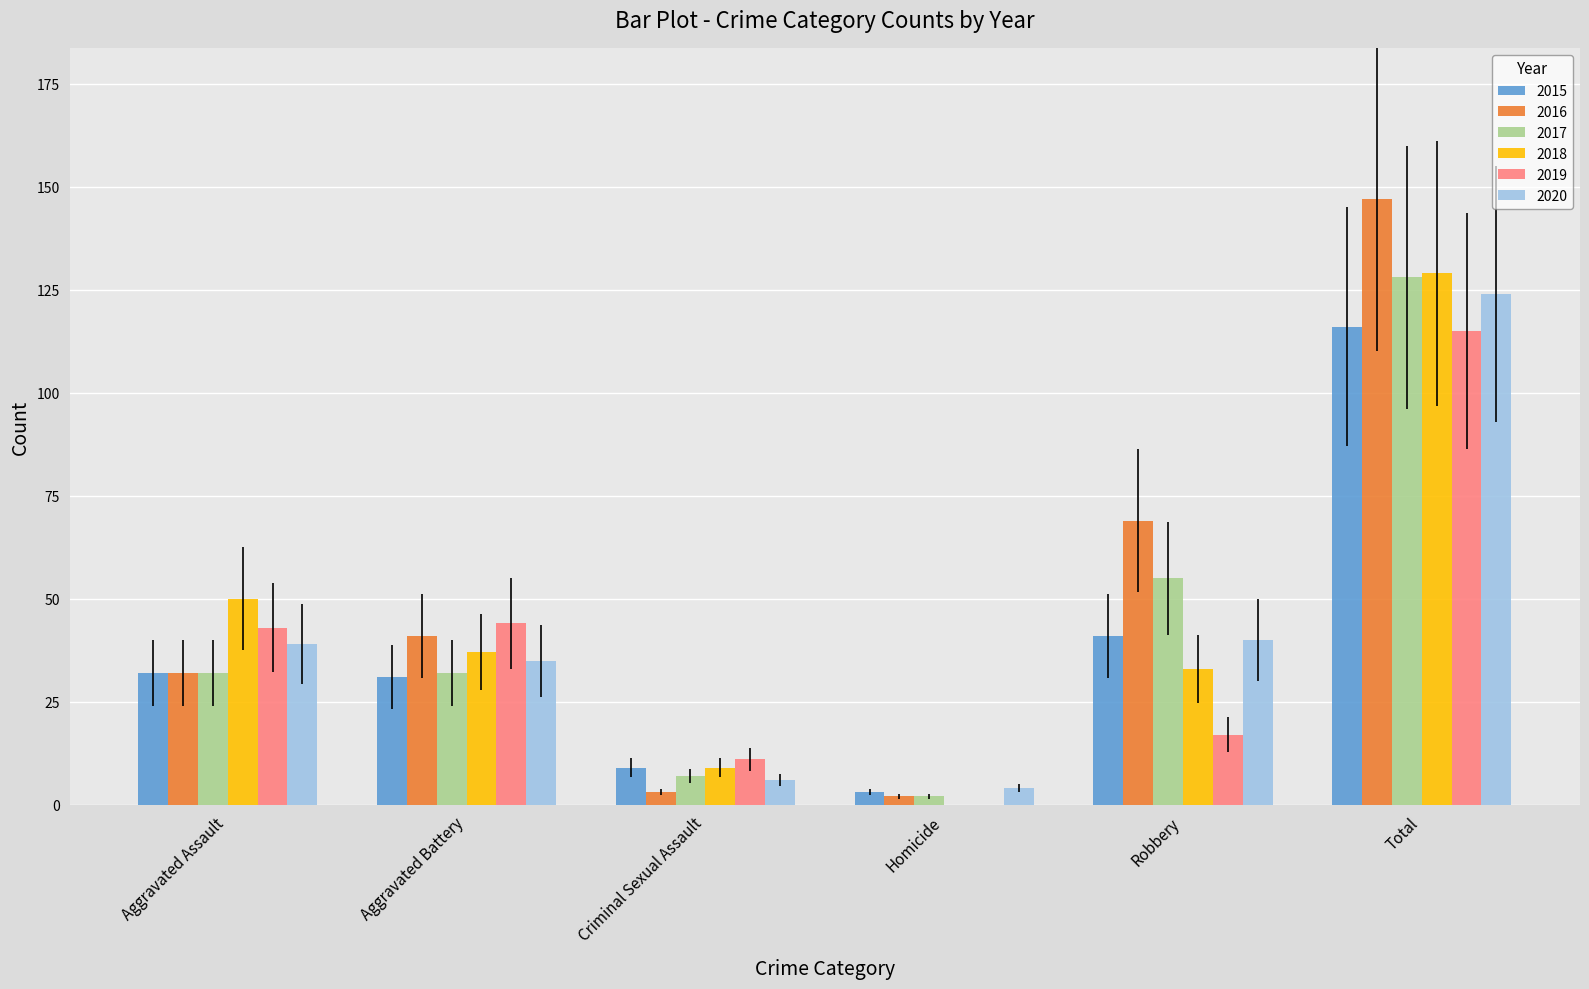

At which label is 2017 closest to 65?

Robbery